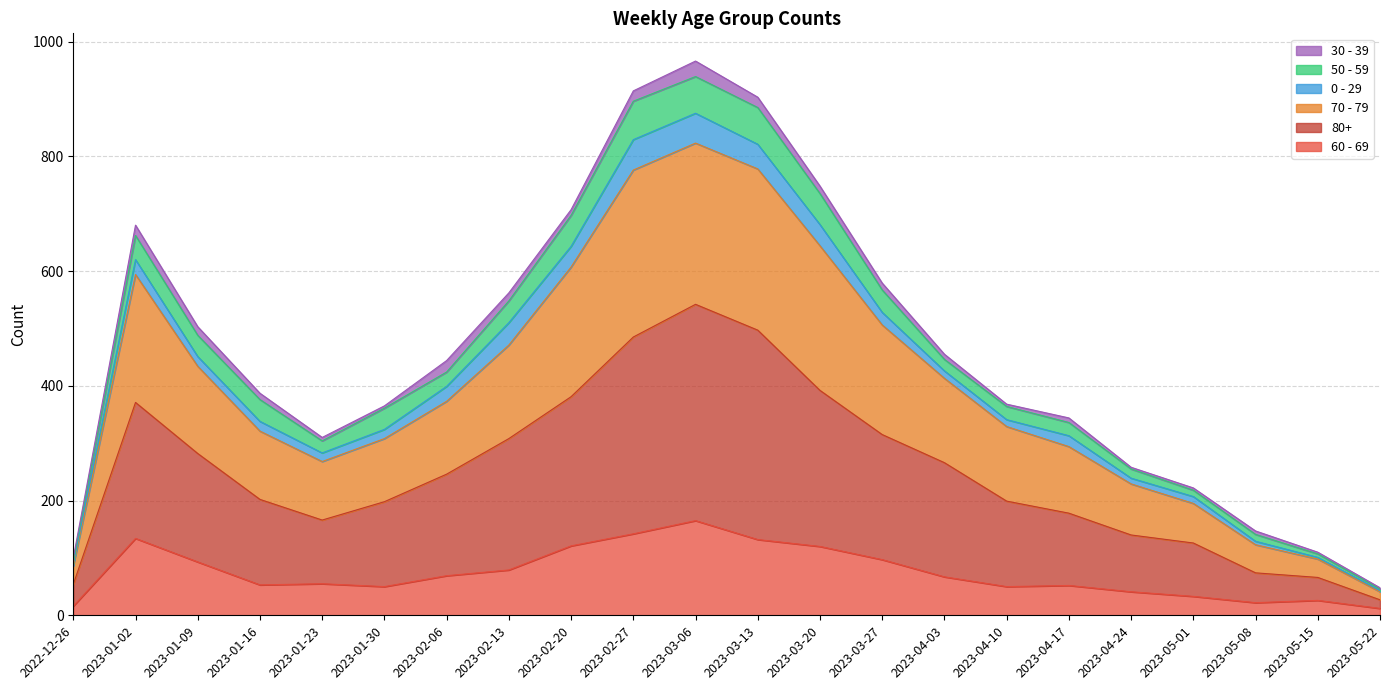

The value of 60 - 69 at 2023-04-03 is 110. True or false?

False